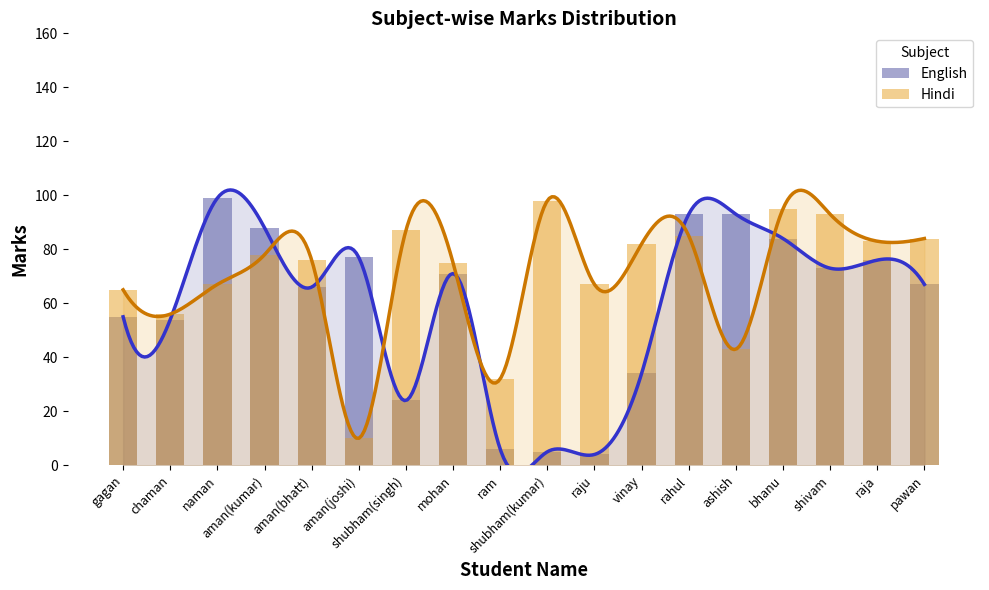

What is the label of the 1st bar from the left?

gagan